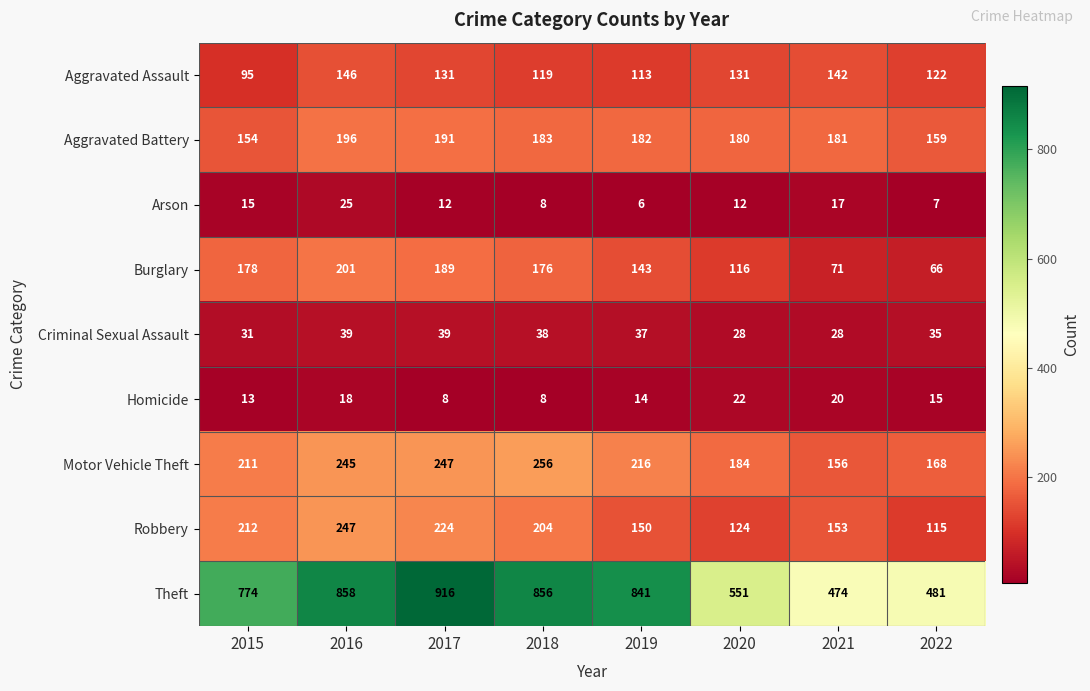

At how many categories does at least one series exceed 604?

5